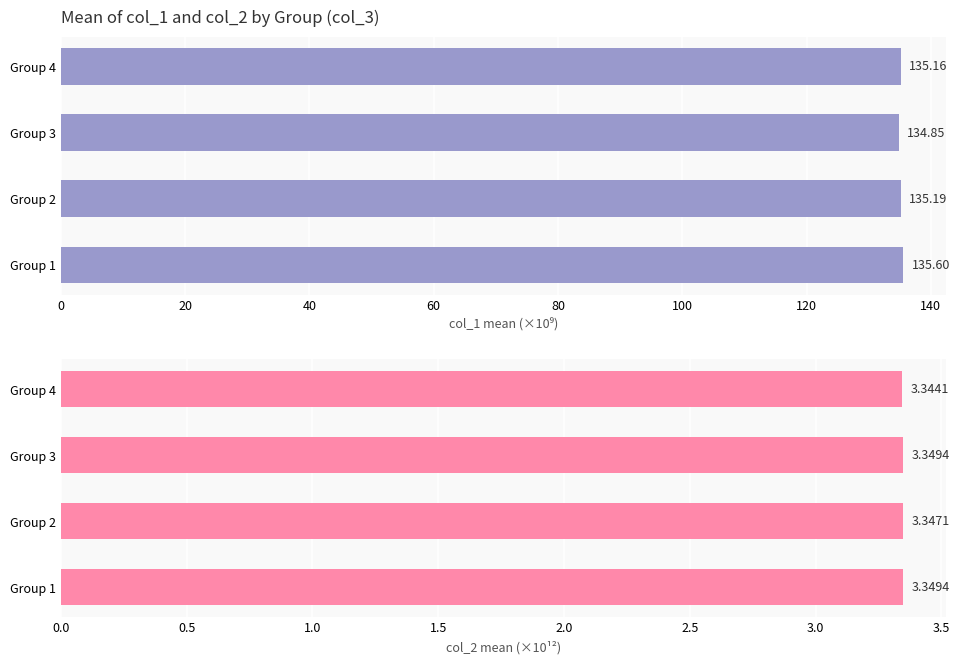

At Group 1, list the series in order from largest to smallest.

col_1 mean (×10⁹), col_2 mean (×10¹²)